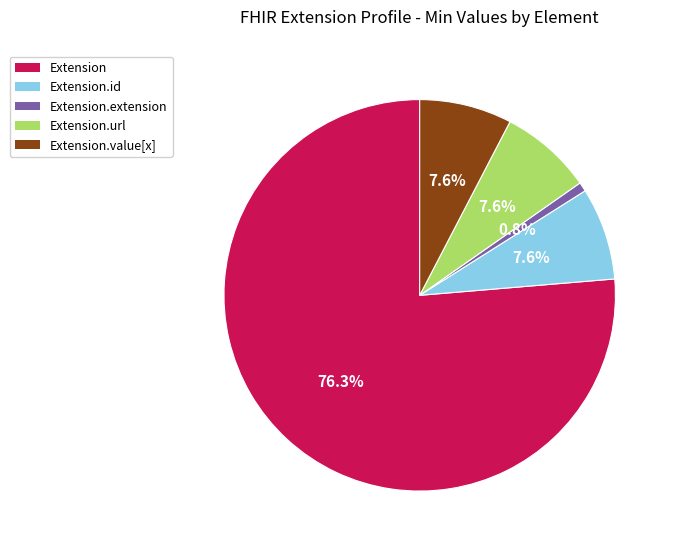

Does any single category account for the majority?

Yes